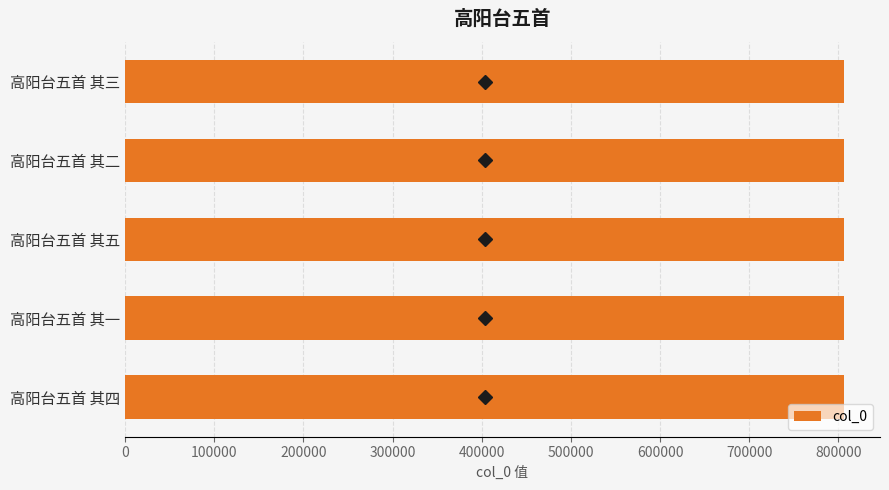

What is the smallest value displayed?

806230